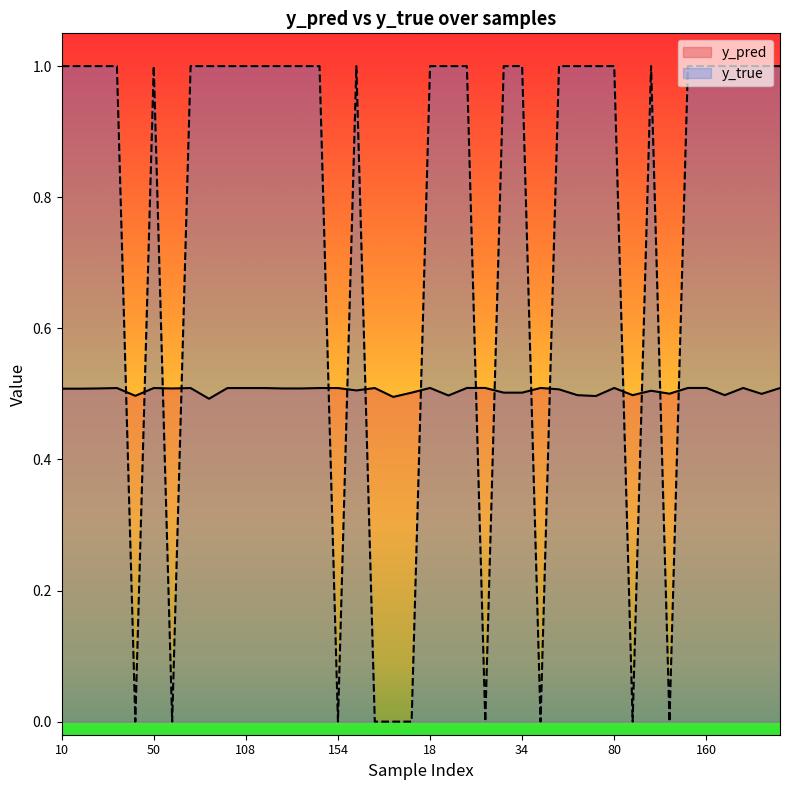

Which series has the largest total across all categories?

y_true